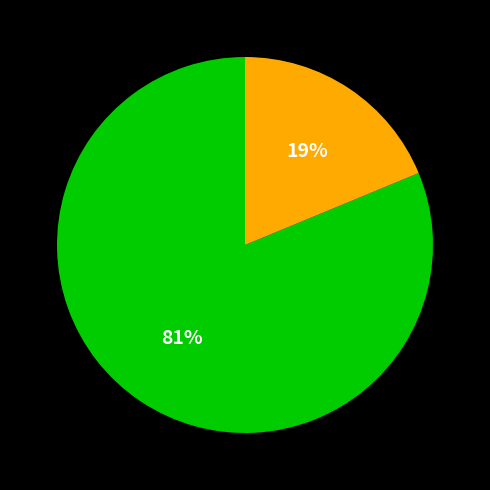

To the nearest percent, what is the average slice percentage?

50%